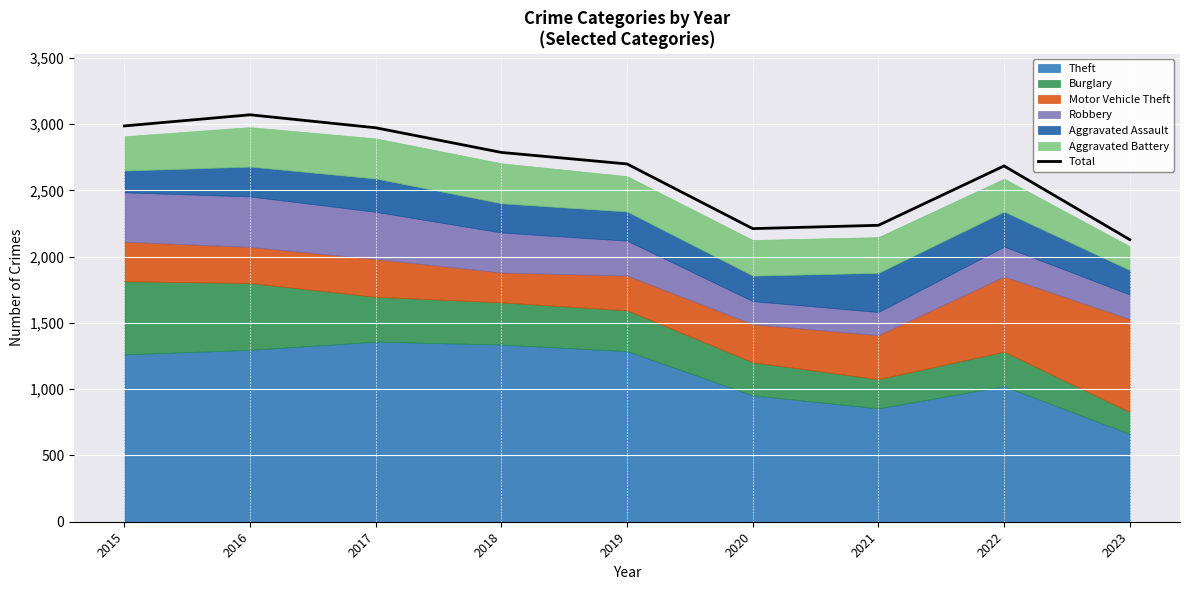

Rank the categories by value from lowest to highest.

2023, 2020, 2021, 2022, 2019, 2018, 2017, 2015, 2016